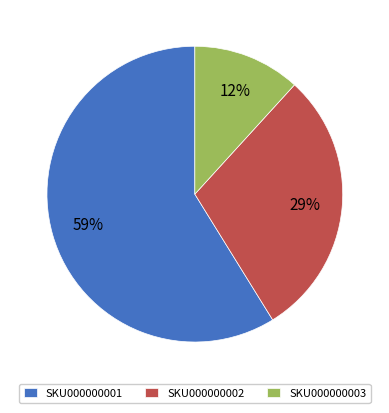

To the nearest percent, what portion does SKU000000002 represent?

29%